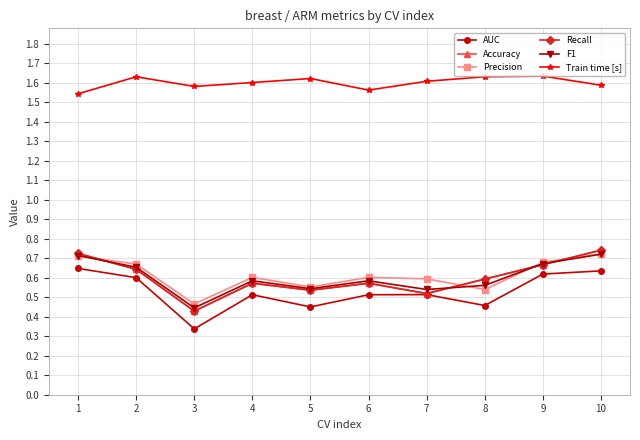

Reading left to right, what are all the values shown in this chart?

AUC: 0.6	0.6	0.3	0.5	0.5	0.5	0.5	0.5	0.6	0.6
Accuracy: 0.7	0.6	0.4	0.6	0.5	0.6	0.5	0.6	0.7	0.7
Precision: 0.7	0.7	0.5	0.6	0.6	0.6	0.6	0.5	0.7	0.7
Recall: 0.7	0.6	0.4	0.6	0.5	0.6	0.5	0.6	0.7	0.7
F1: 0.7	0.7	0.4	0.6	0.5	0.6	0.5	0.6	0.7	0.7
Train time [s]: 1.5	1.6	1.6	1.6	1.6	1.6	1.6	1.6	1.6	1.6